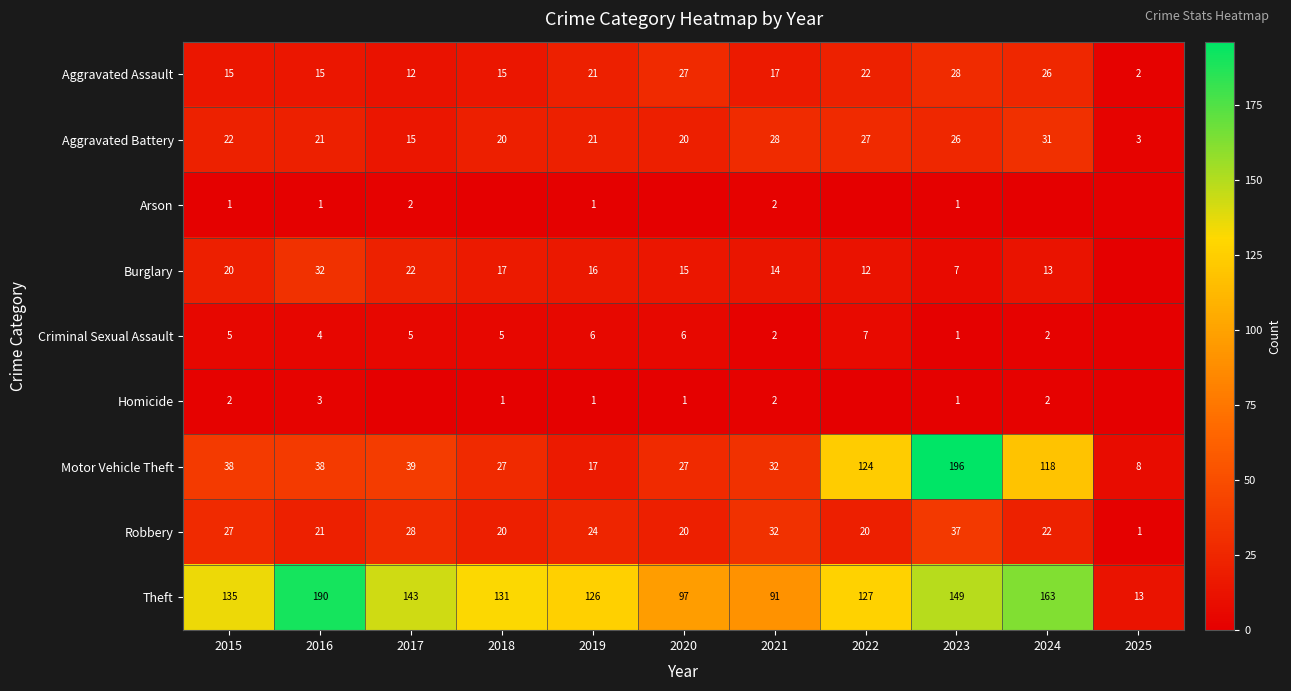

What is the sum of all Aggravated Battery values?

234